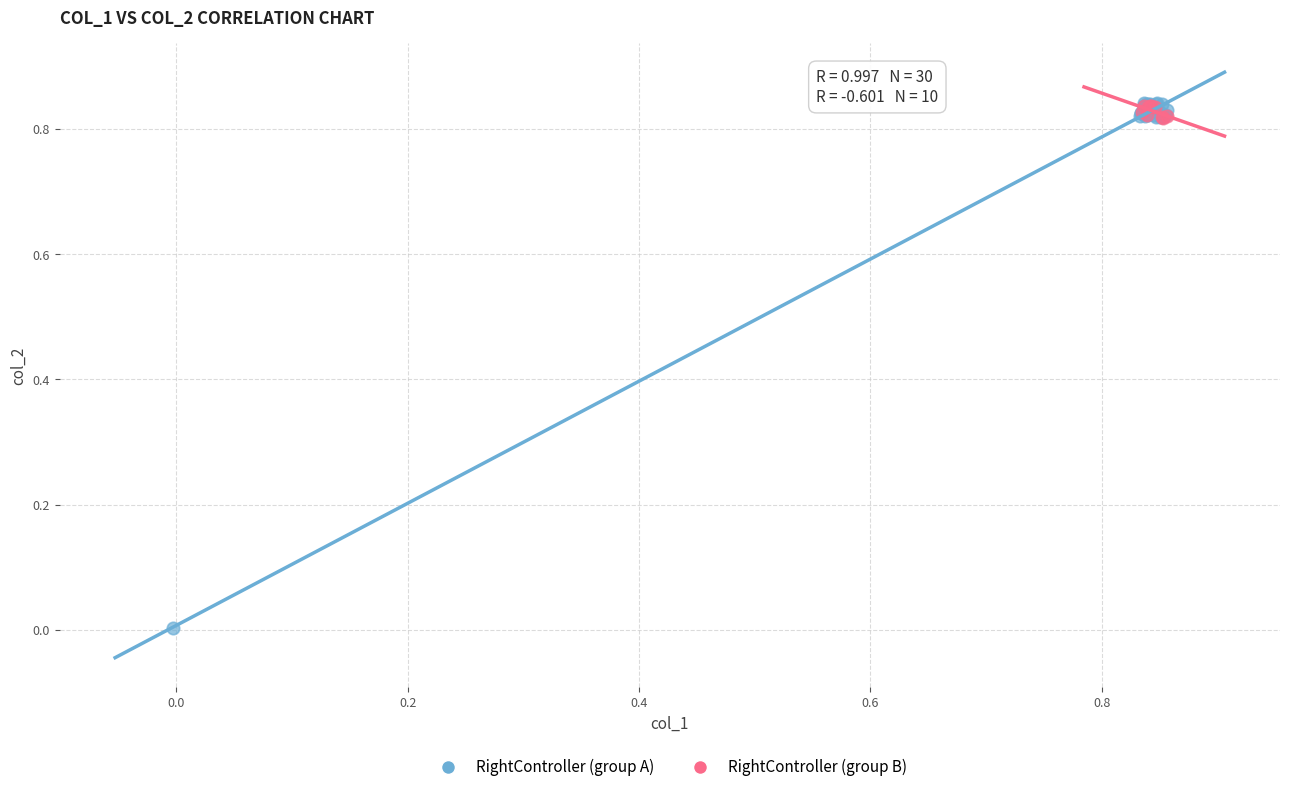

Which series has the largest Y range (max minus min)?

RightController (group A)